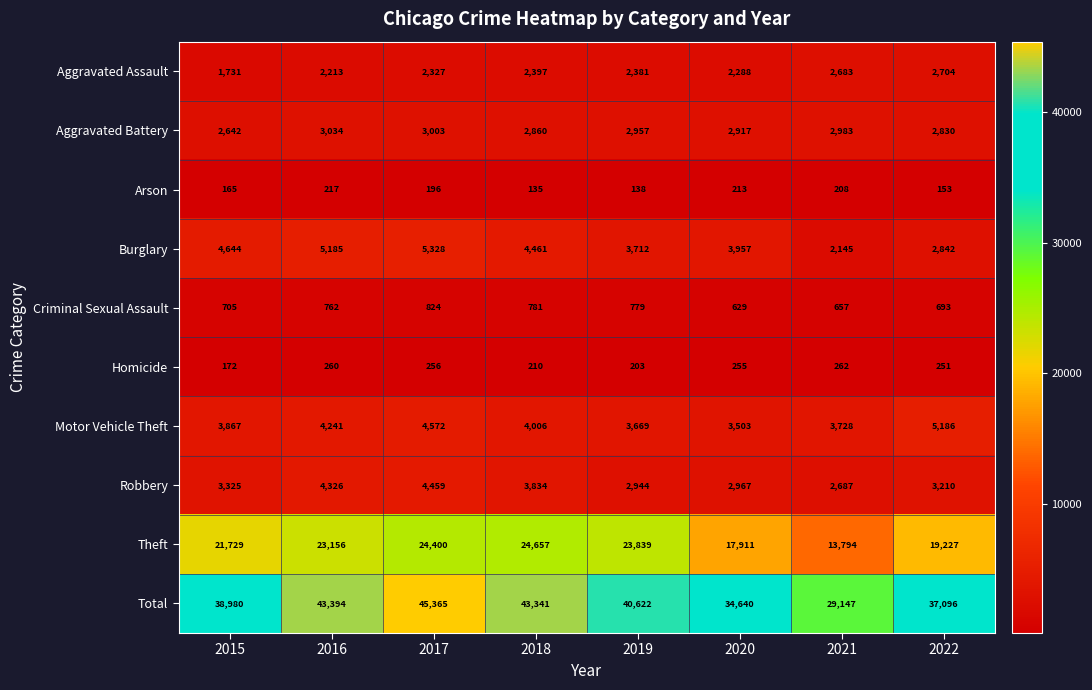

Which series has the widest spread of values?

Total